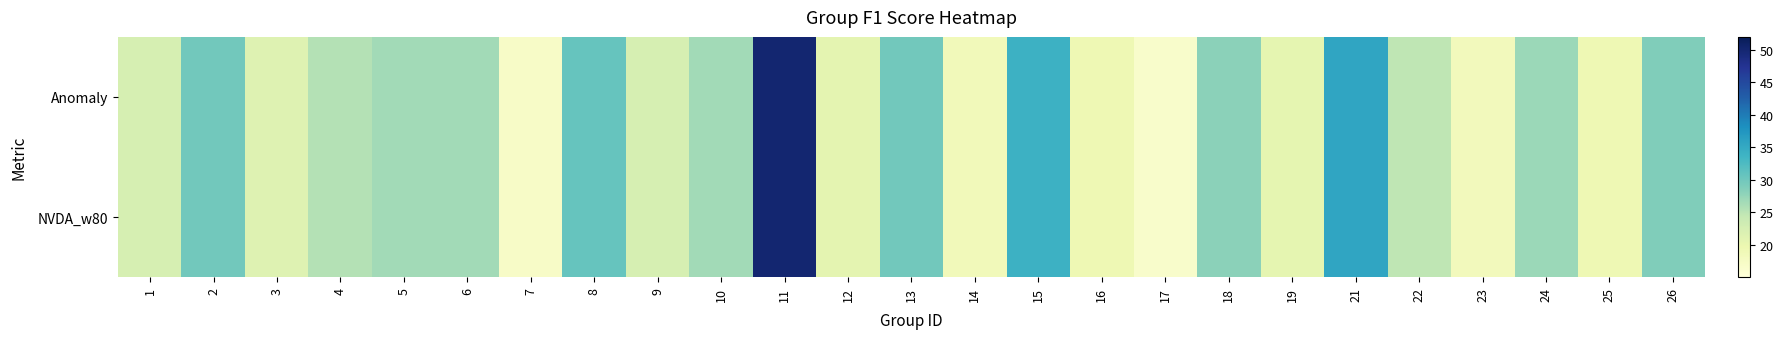

At how many categories does at least one series exceed 31?

3